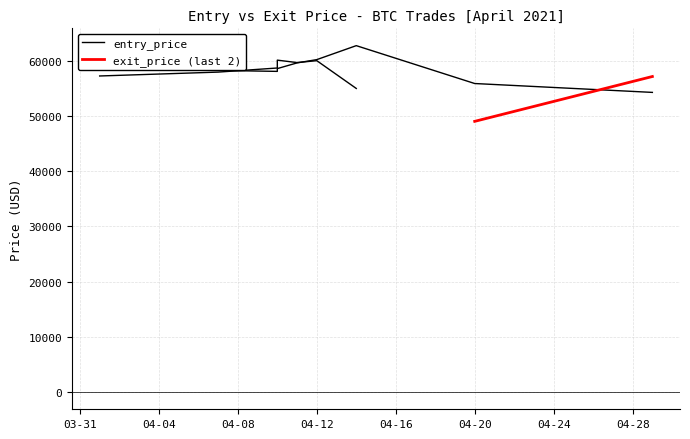

The chart shows a value of 35331.5 at 2021-04-10. True or false?

False